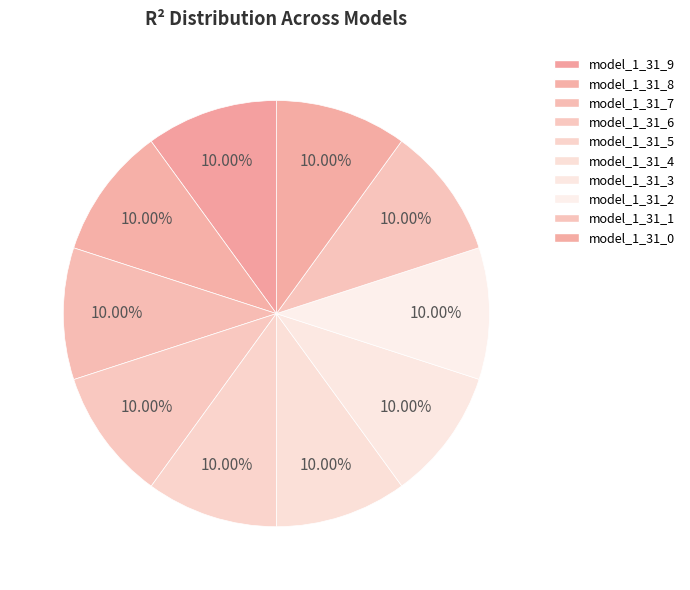

The model_1_31_5 slice represents 4% of the pie. True or false?

False